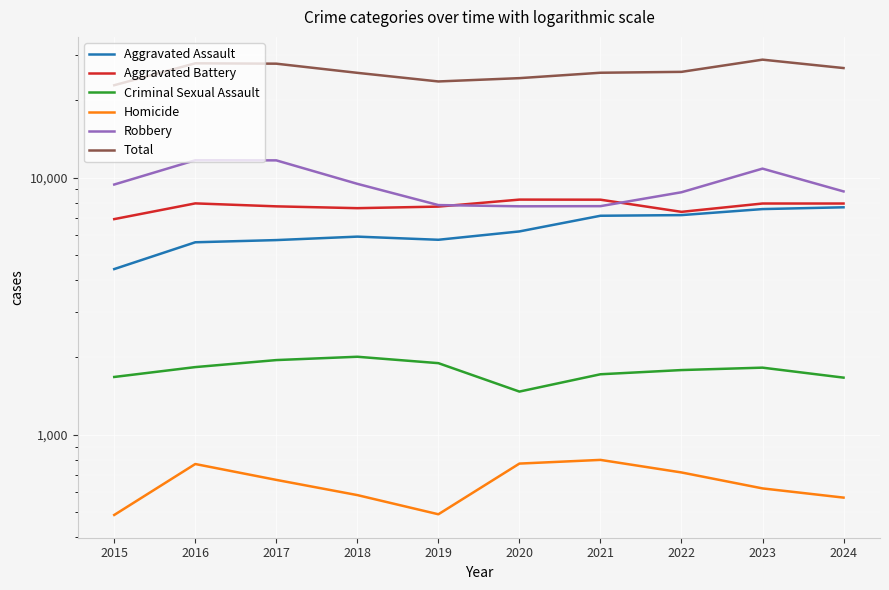

True or false: Robbery and Total intersect in this chart.

False